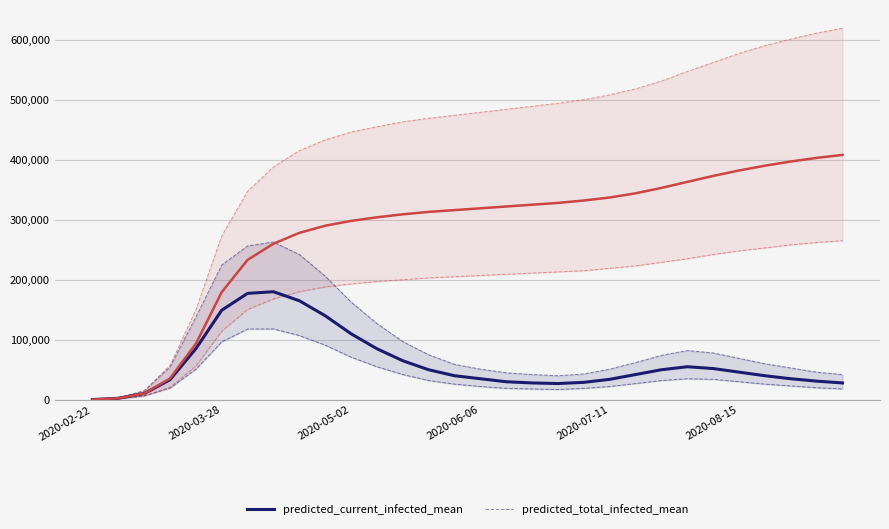

True or false: predicted_total_infected_mean has a value of 304000 at 11.

True